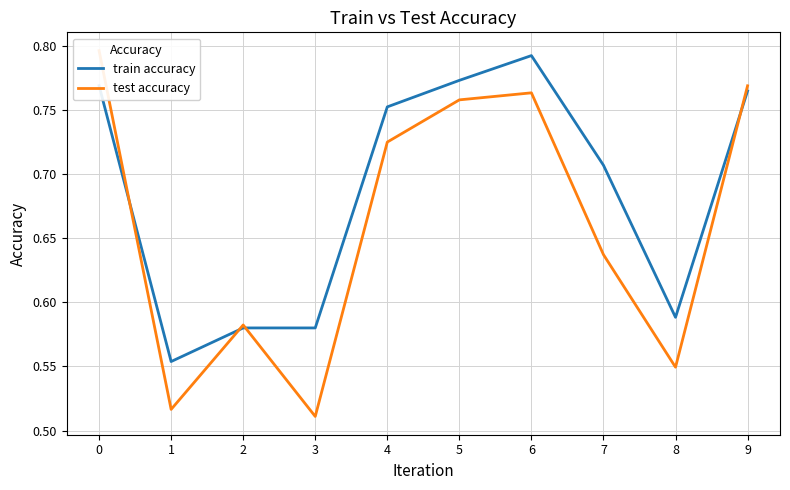

What is the minimum value for test accuracy?

0.5